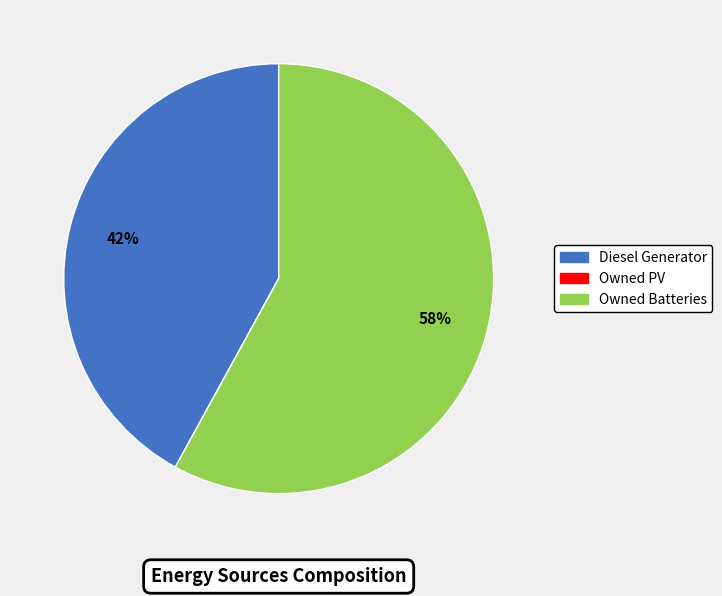

Is there any slice that represents more than half of the pie?

Yes